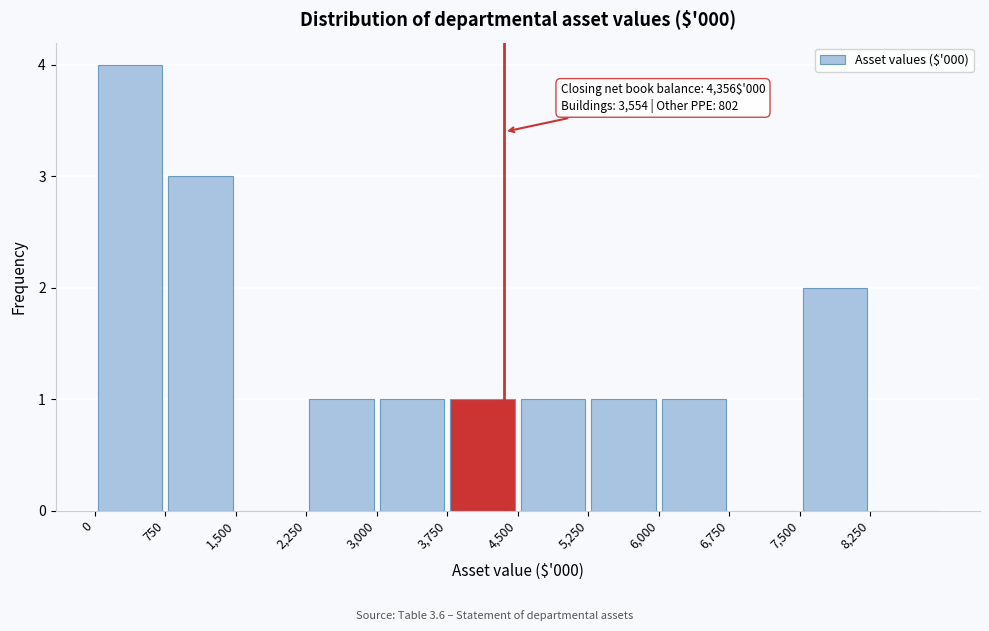

Over which range of the x-axis is the bar tallest?

0 to 750